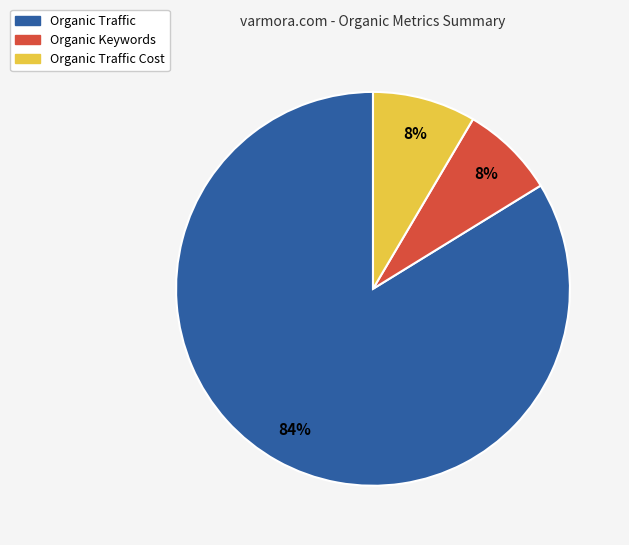

Is the sum of Organic Keywords and Organic Traffic Cost greater than half?

No